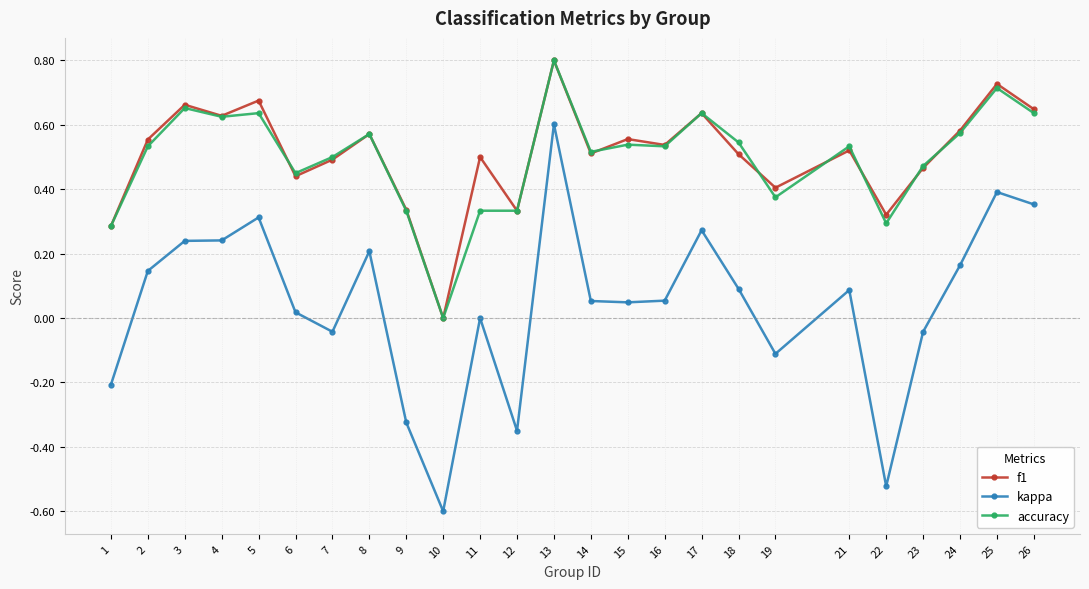

How many series are shown in this chart?

3